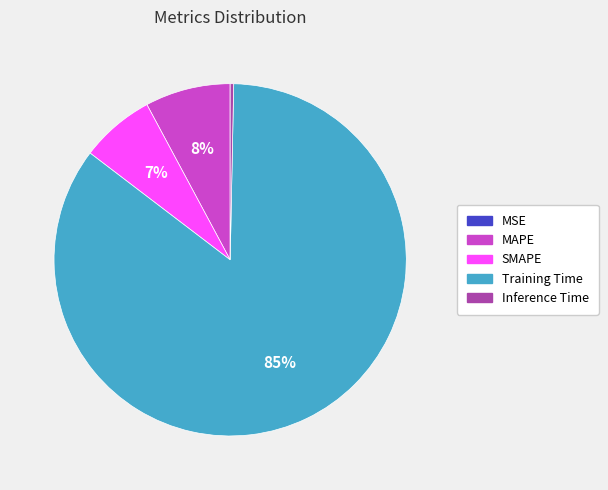

Which category has the biggest portion of the pie?

Training Time